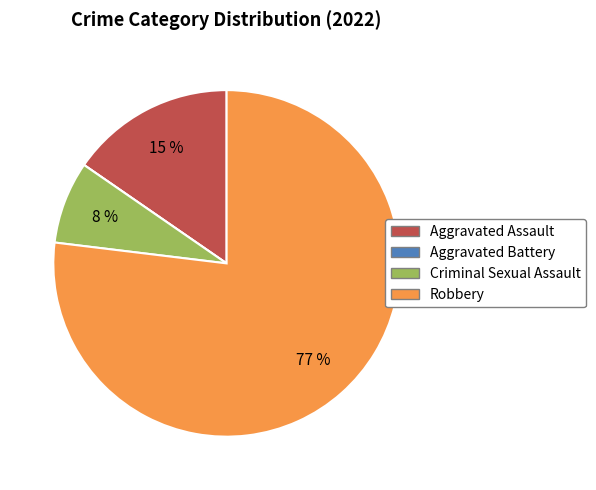

Do Robbery and Criminal Sexual Assault together represent more than half of the pie?

Yes